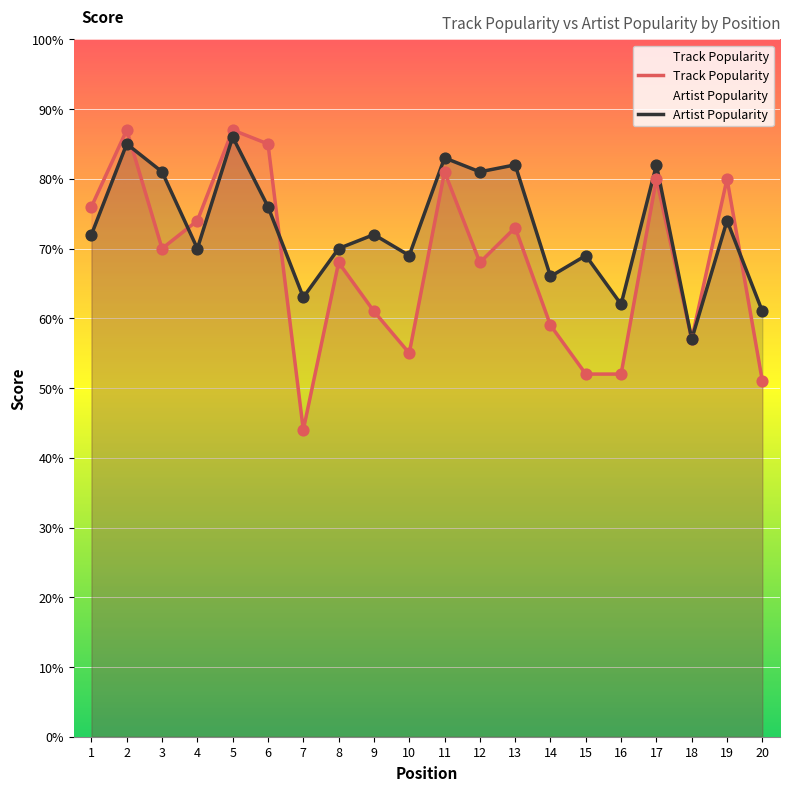

Which series reaches the minimum Y coordinate?

Track Popularity